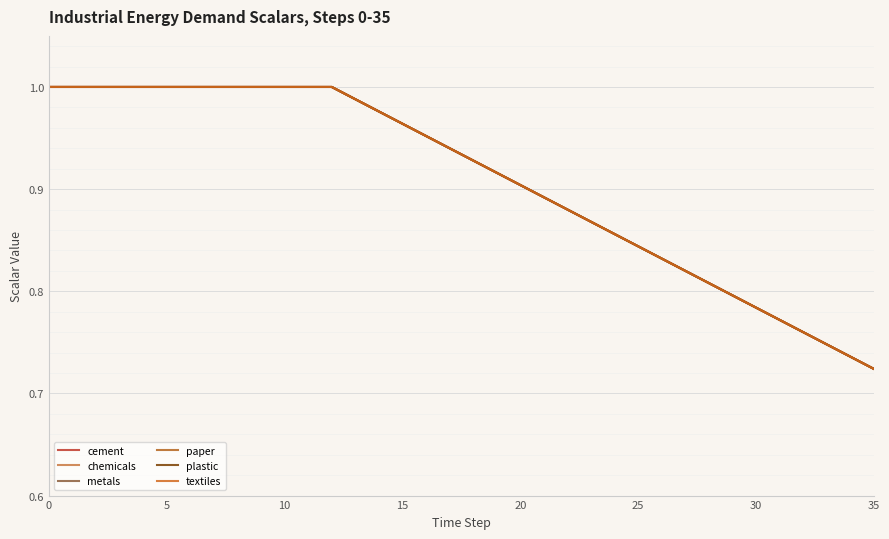

Is this an area chart (filled region under the line)?

No